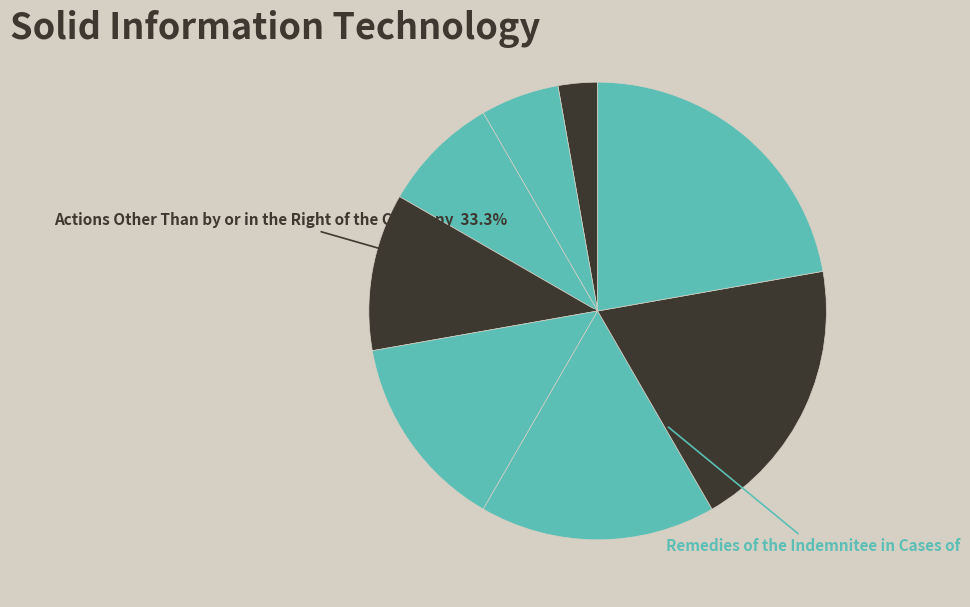

Does Remedies of the Indemnitee in Cases of account for over 50% of the chart?

No